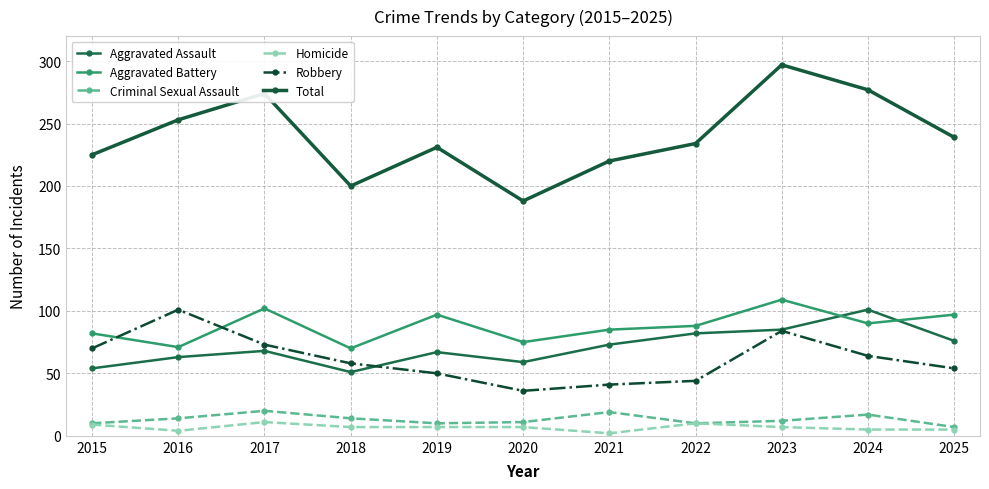

The value of Robbery at 2015 is 22. True or false?

False